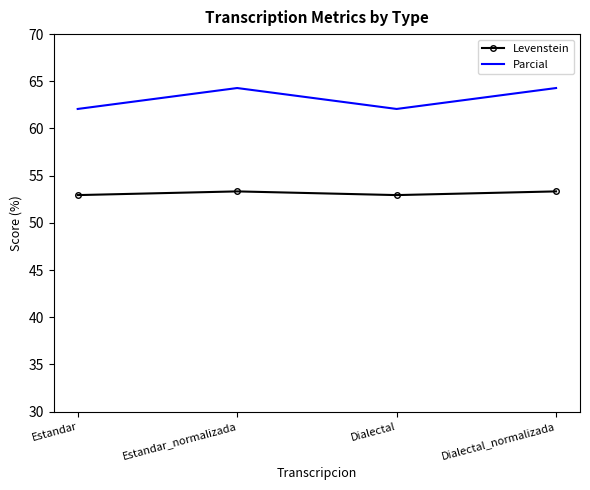

At how many categories does at least one series exceed 54?

4